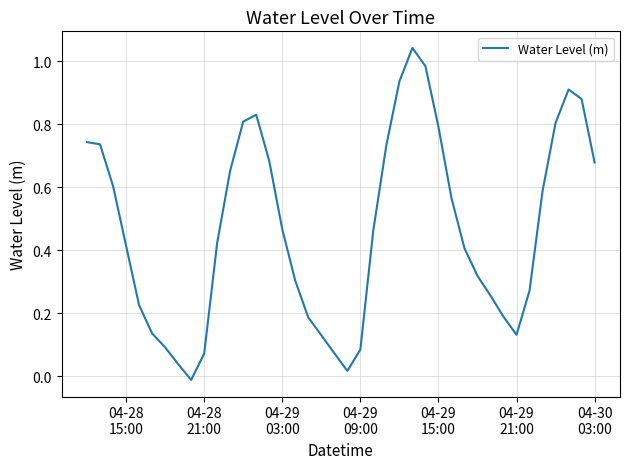

How many lines are shown in the chart?

1